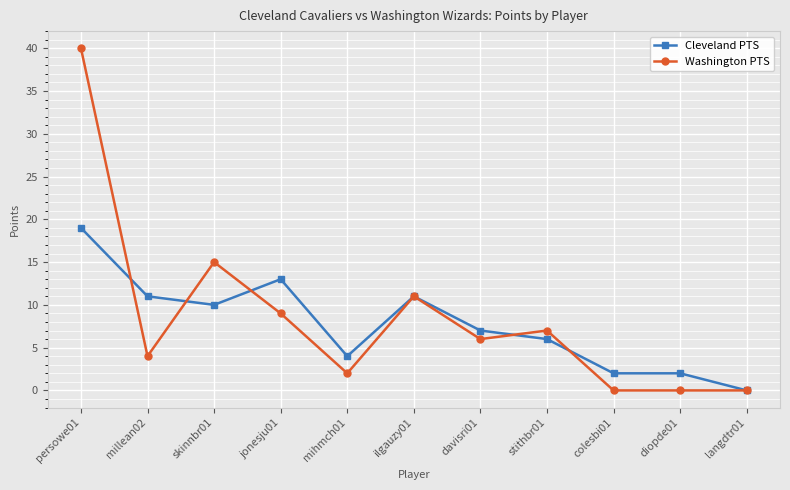

At which category is the sum across all series the highest?

persowe01